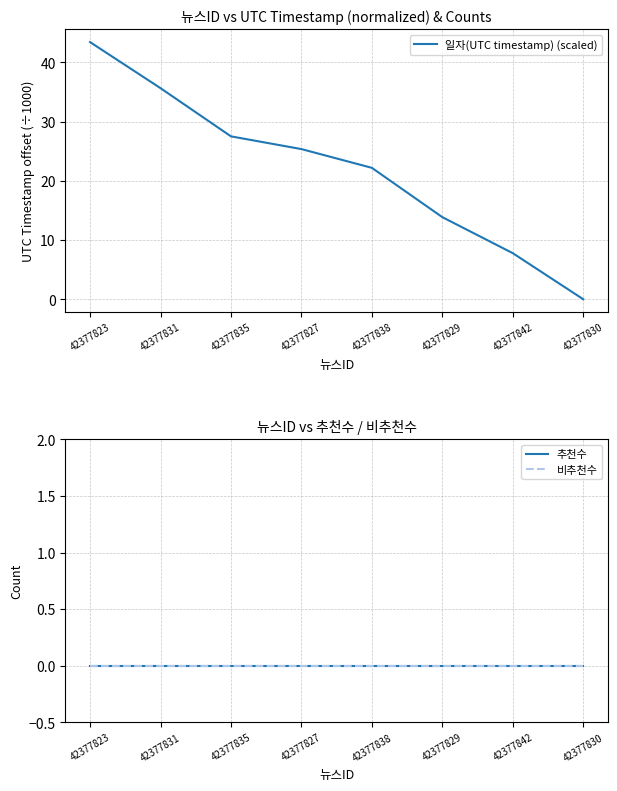

Which has a higher value, 42377830 or 42377835?

42377835